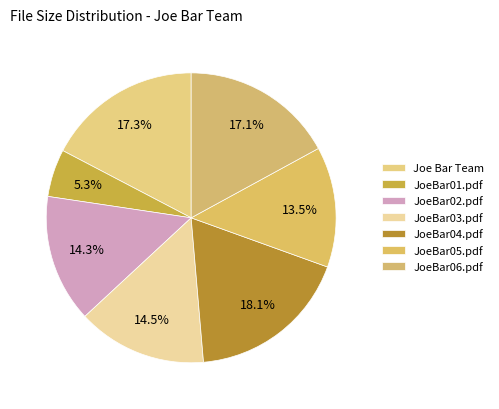

What percentage is the JoeBar05.pdf slice, to the nearest percent?

13%